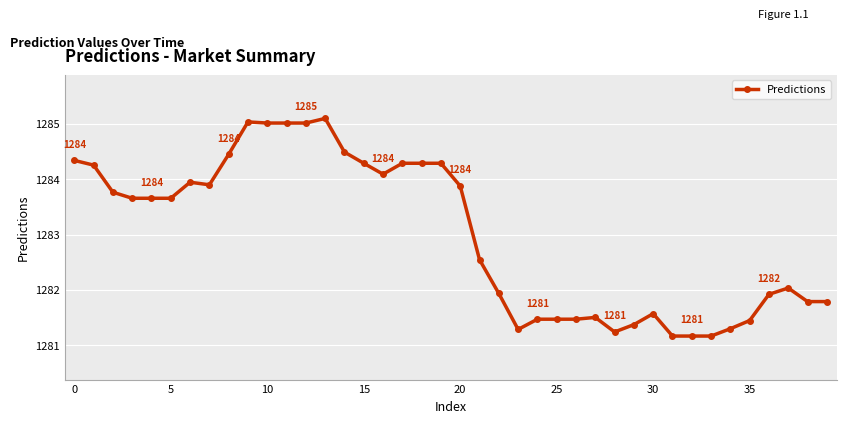

What is the difference between the maximum and minimum values?

3.9